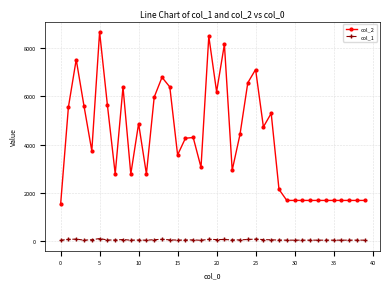

Rank the series by their maximum value, from lowest to highest.

col_1, col_2